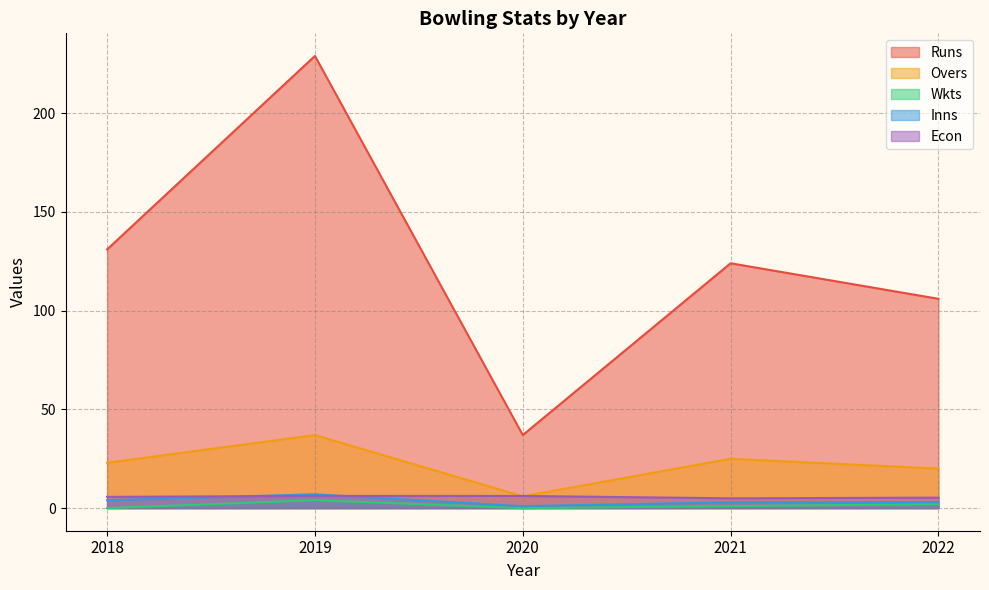

Which category has the highest value across all series?

2019